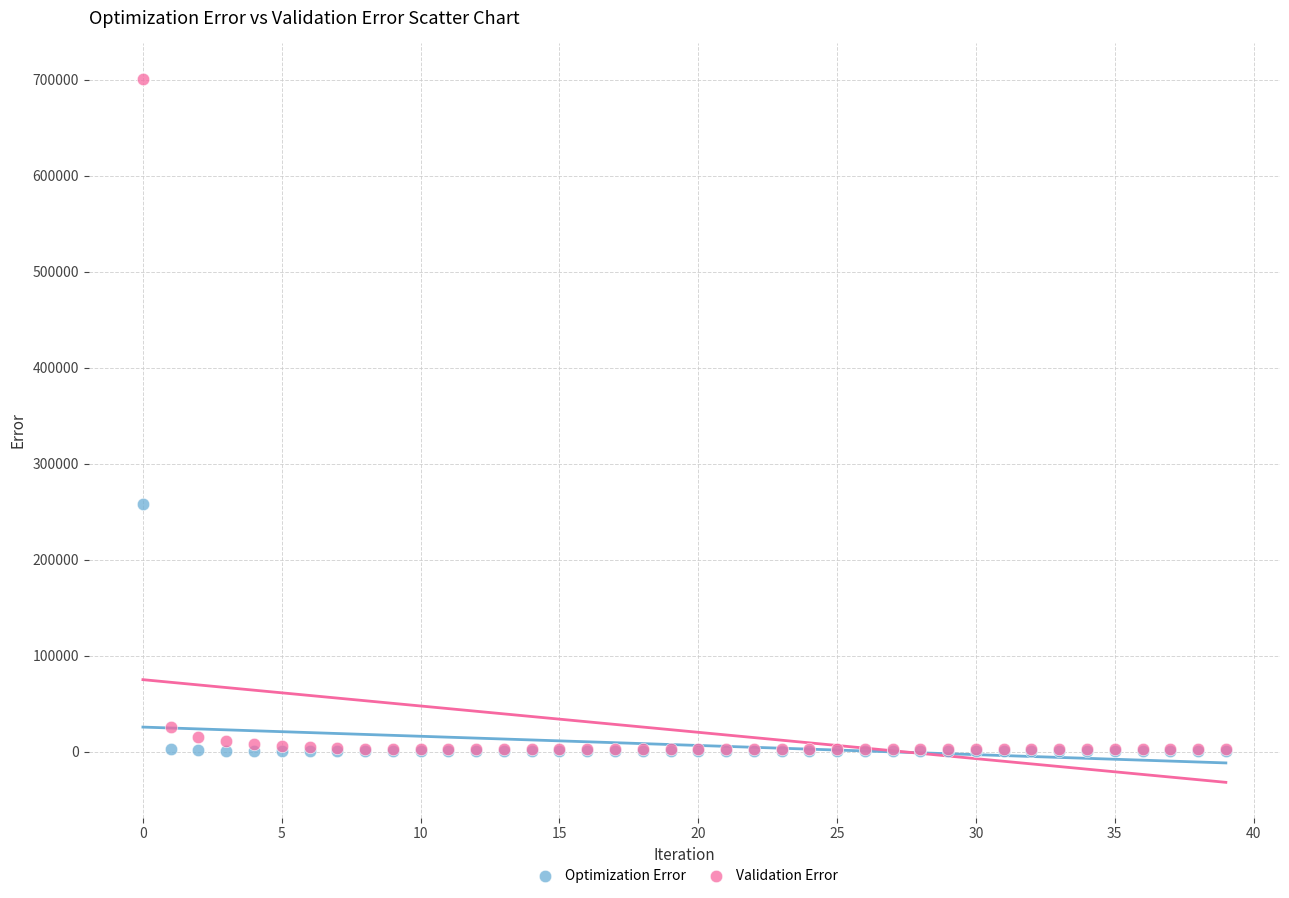

What are all the series names shown in the legend?

Optimization Error, Validation Error